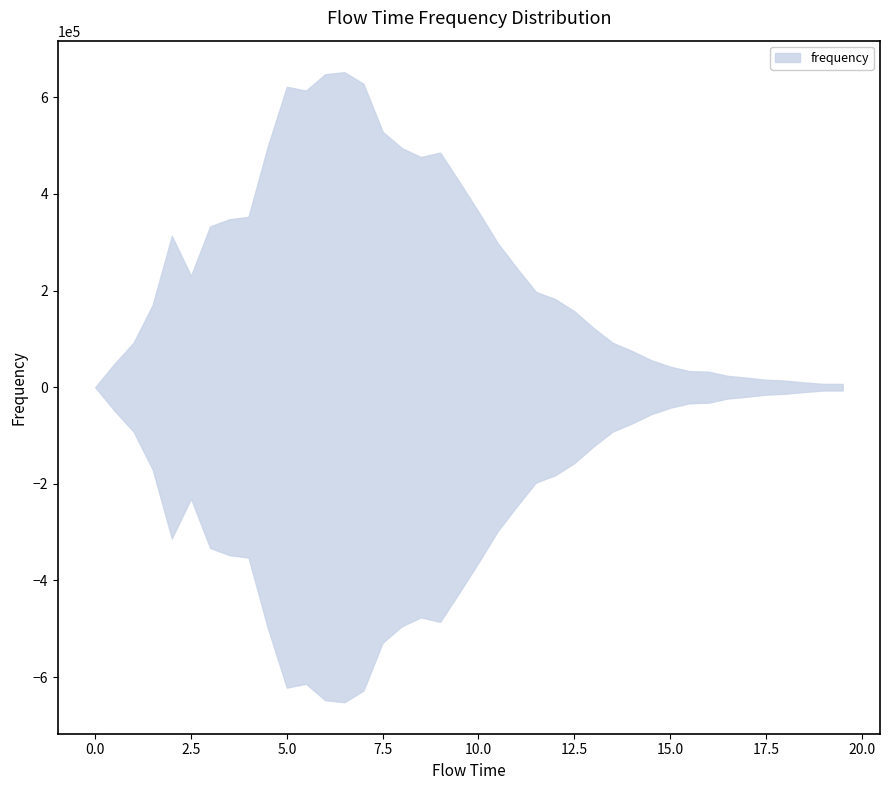

Where is the first local minimum for lower?

4